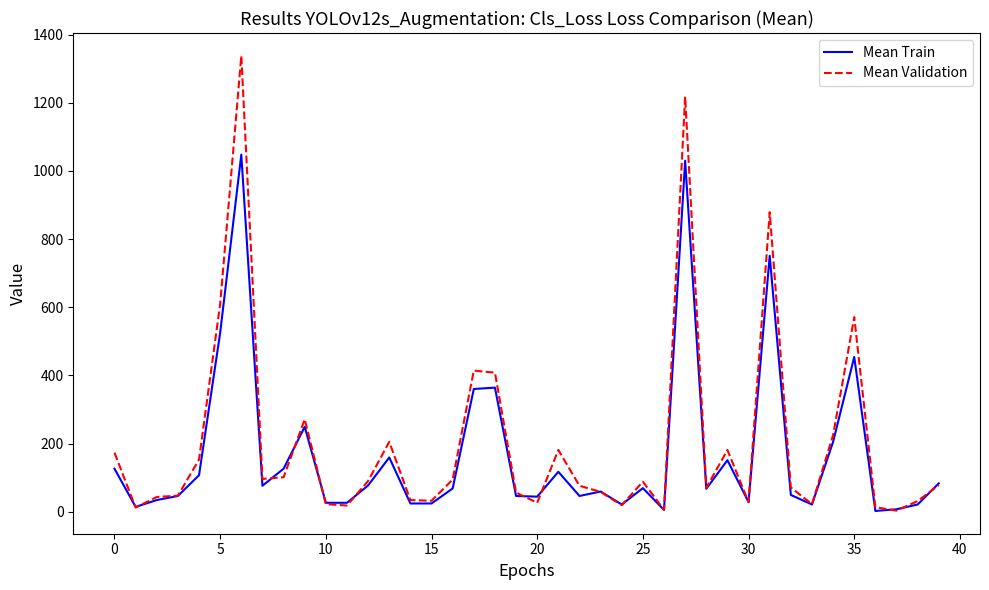

True or false: Mean Validation and Mean Train cross at least once.

True